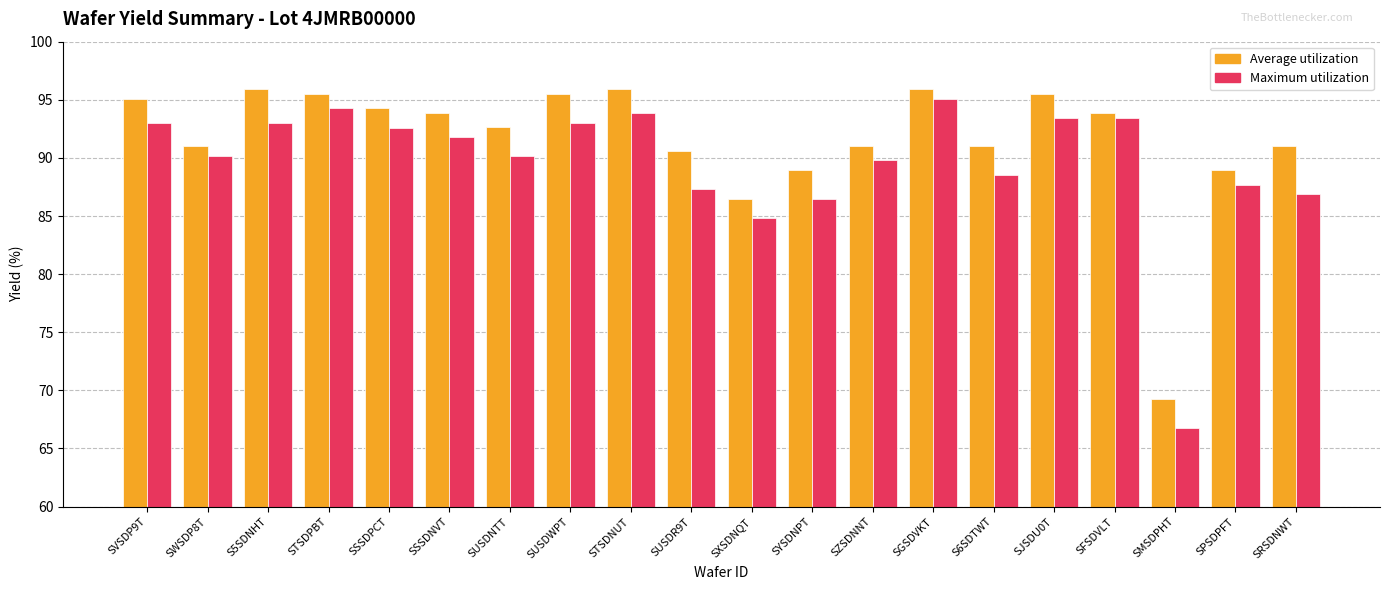

What is the label of the 20th bar from the left?

SRSDNWT